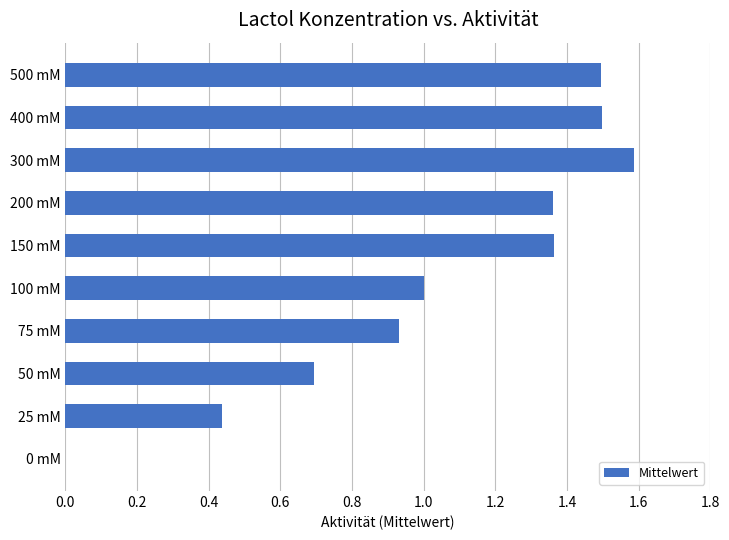

What is the ratio of the value at 200 mM to the value at 150 mM?

1.0